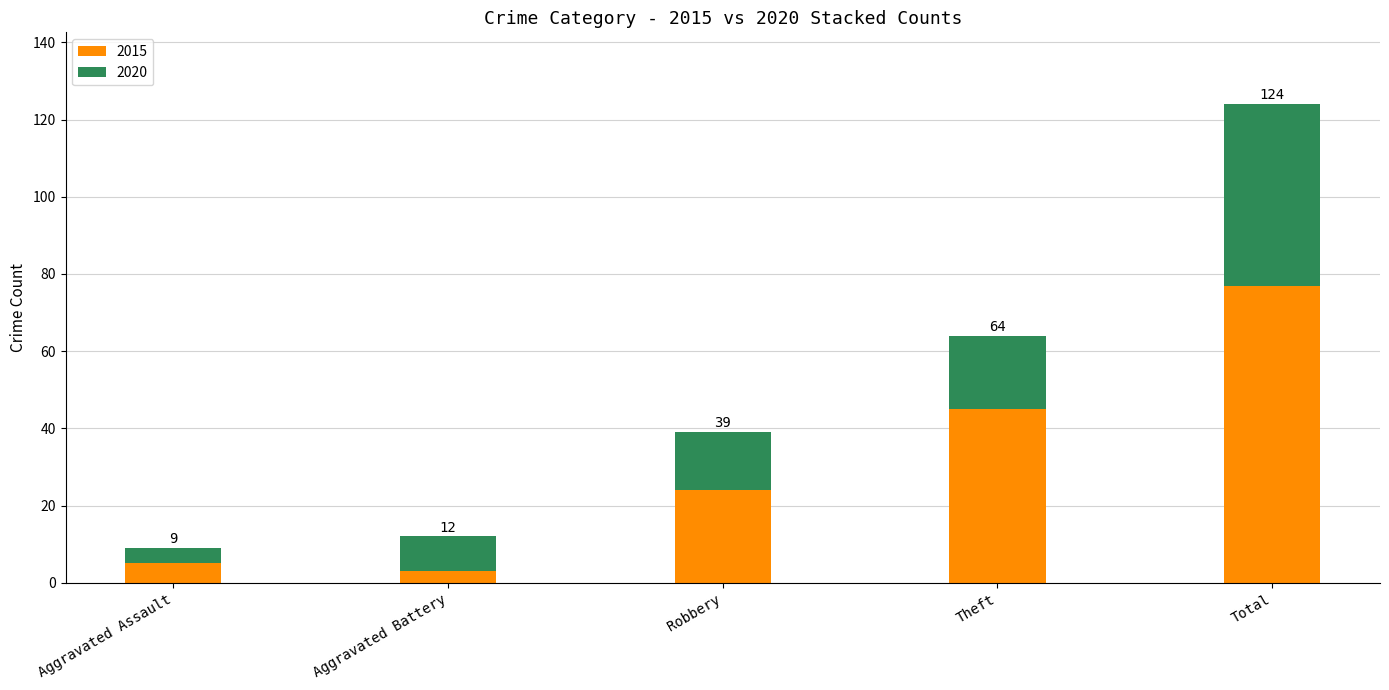

What is the average value of the 2020 series?

19